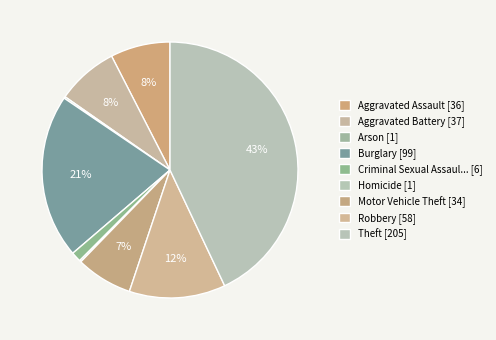

Is there a majority slice in this chart?

No